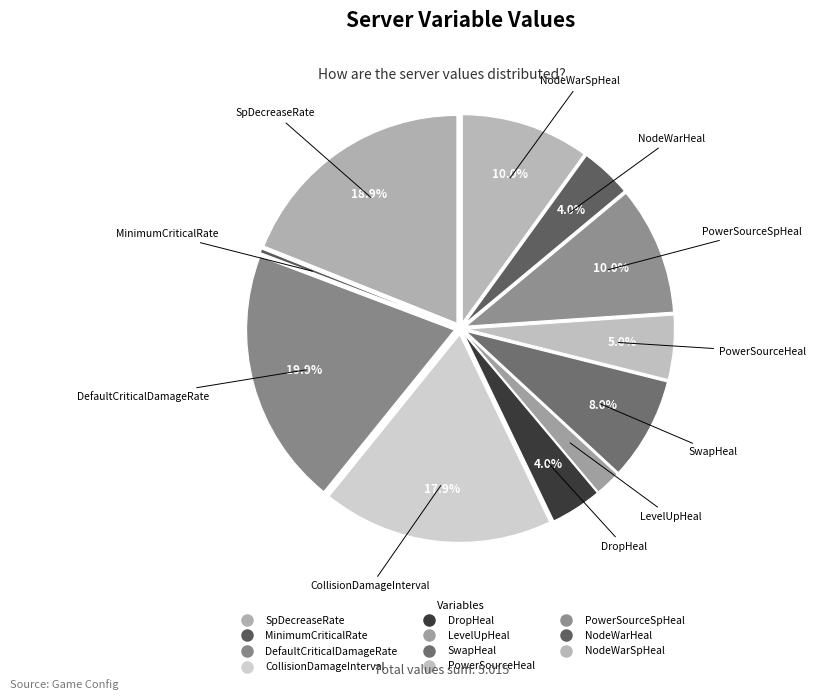

How many segments does this pie chart have?

11